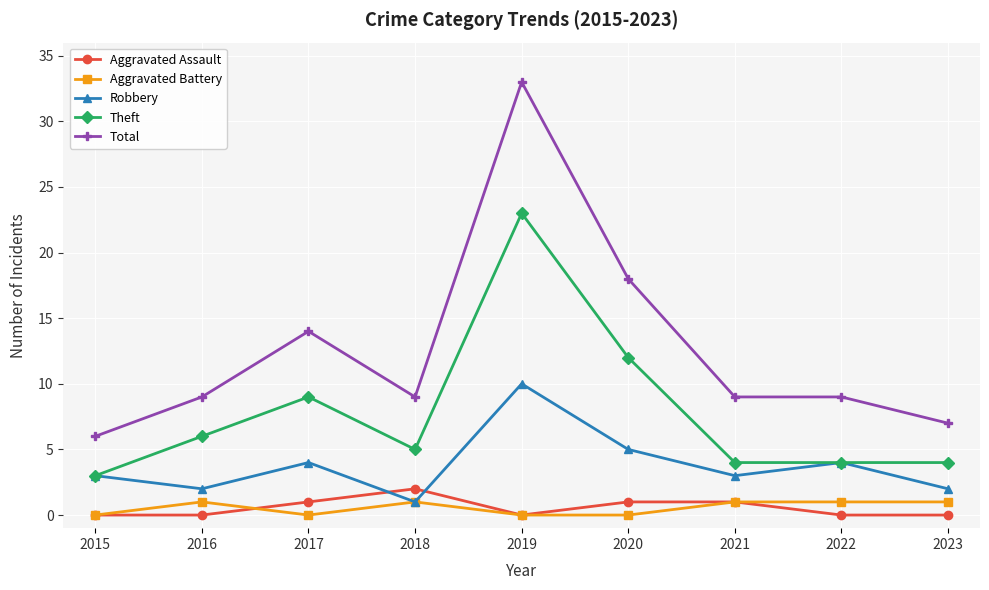

Rank the series at 2023 from lowest to highest value.

Aggravated Assault, Aggravated Battery, Robbery, Theft, Total